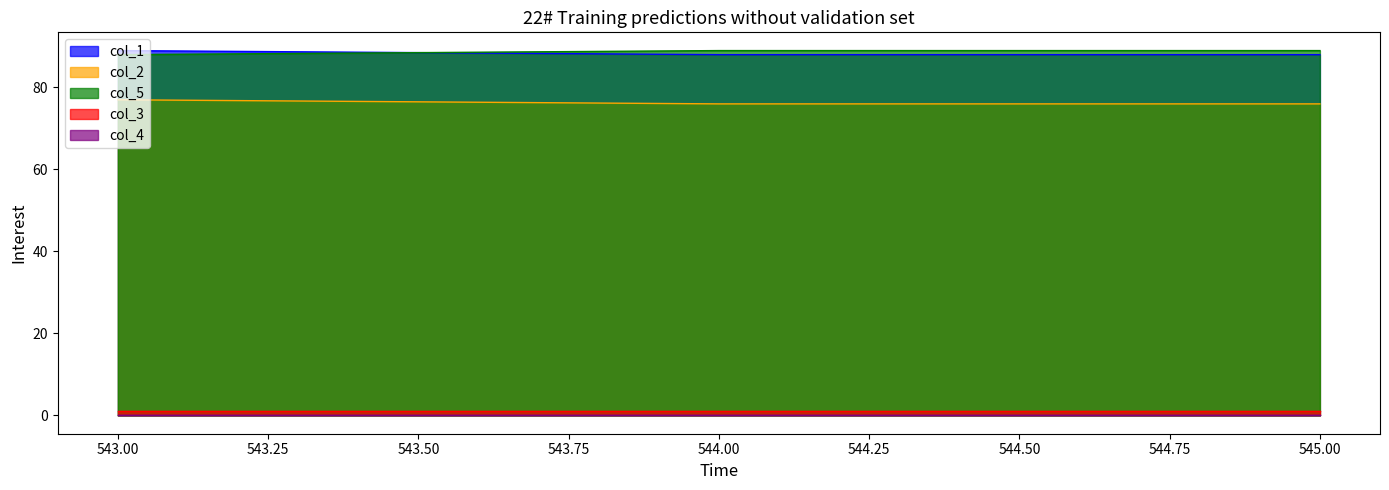

At how many categories does at least one series exceed 77?

3